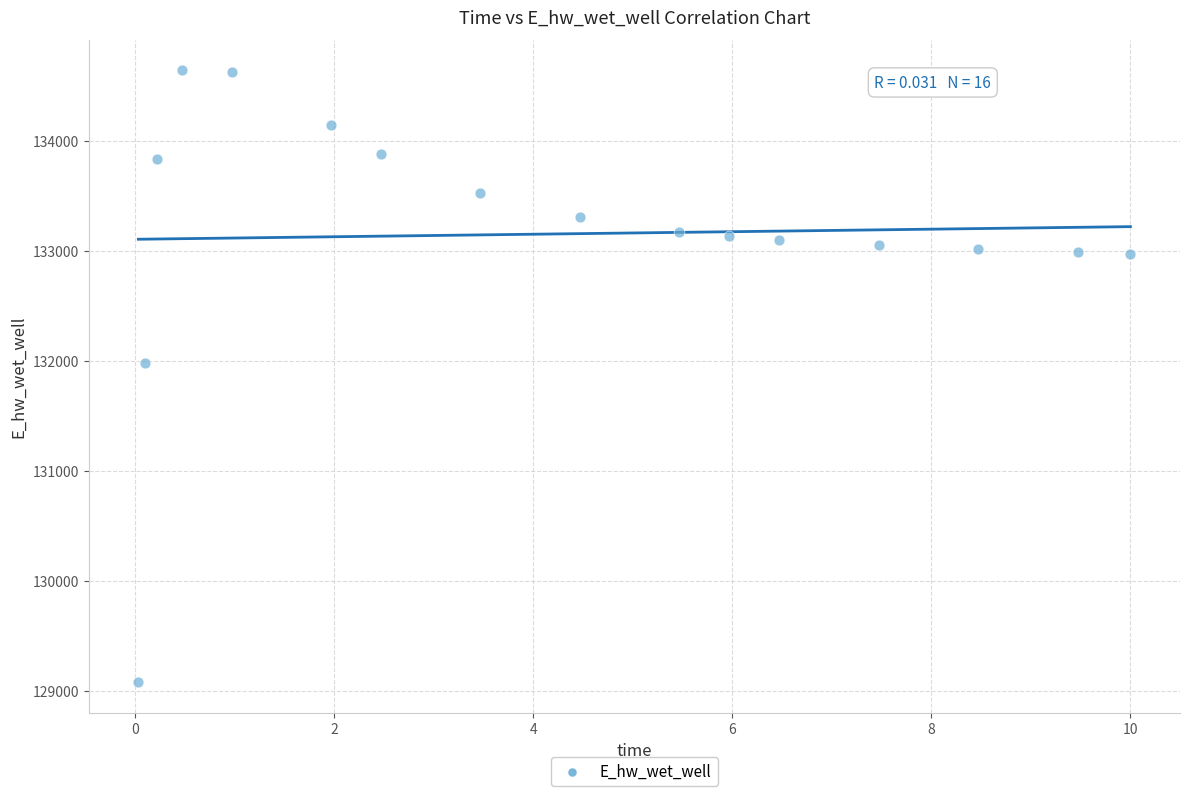

What is the range of X values (max minus min)?

10.0